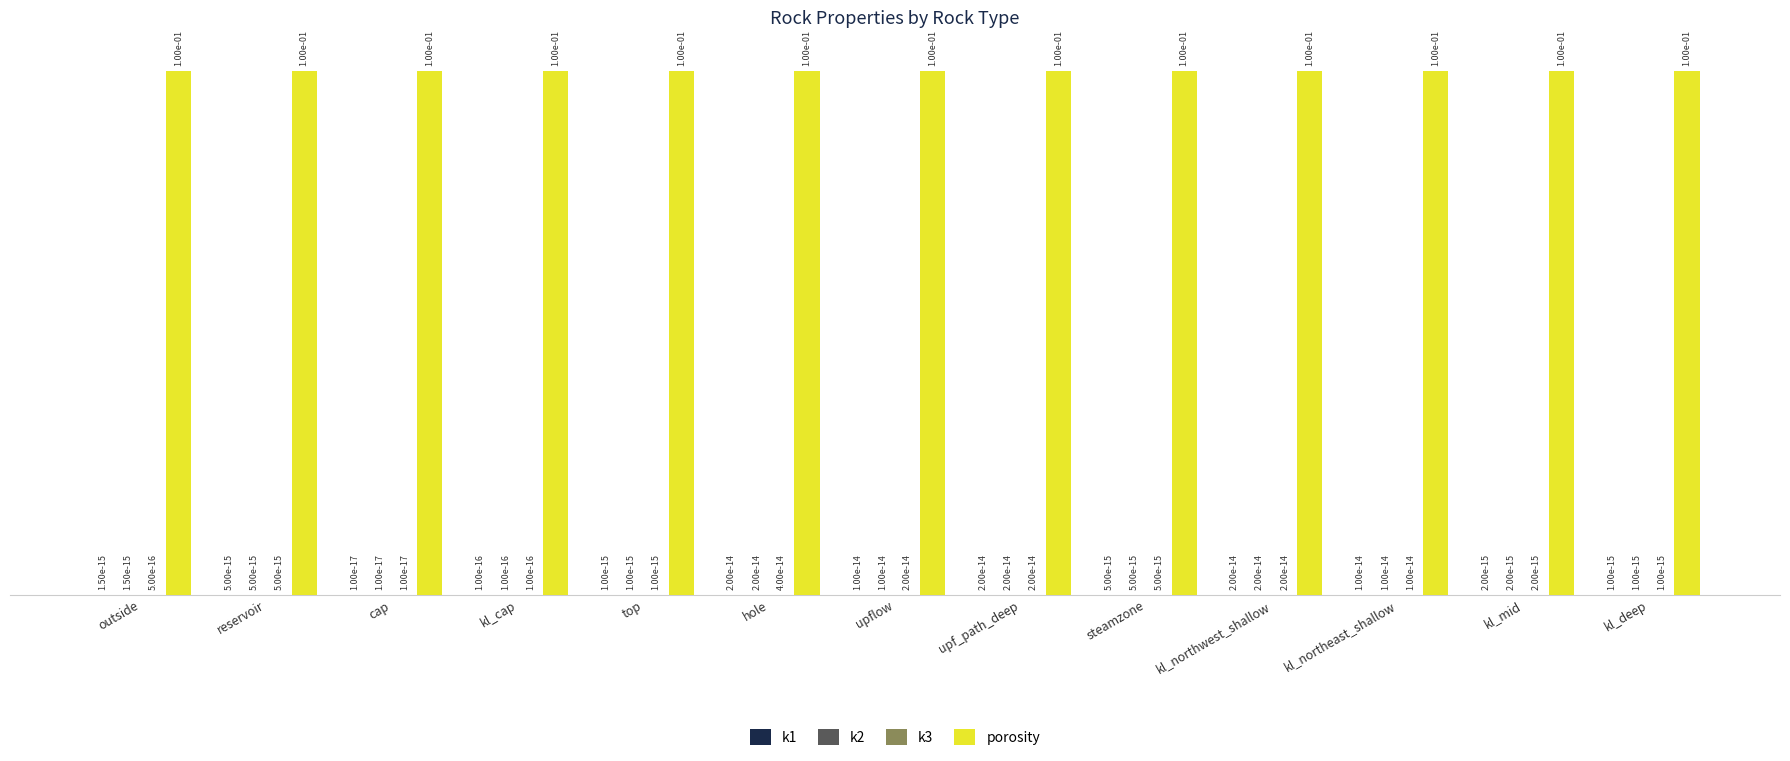

Which series has the largest total across all categories?

porosity